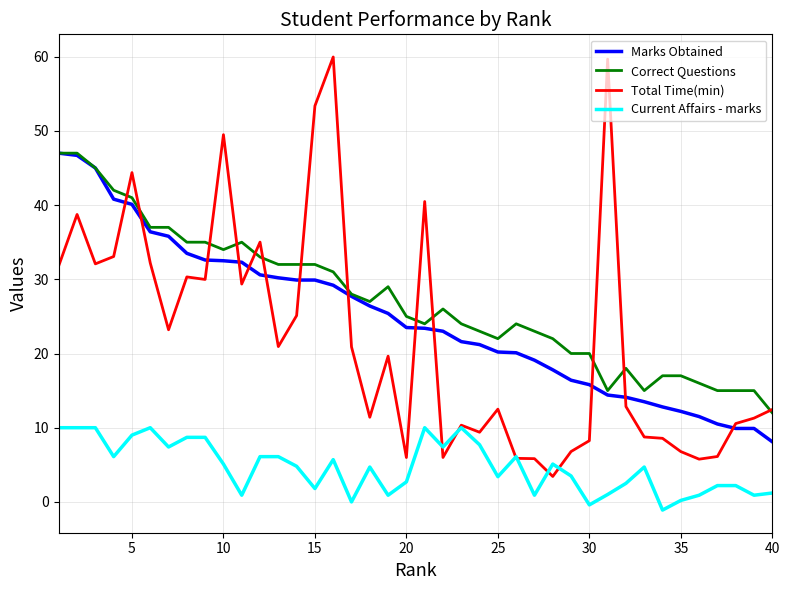

What is the greatest value displayed?

60.0